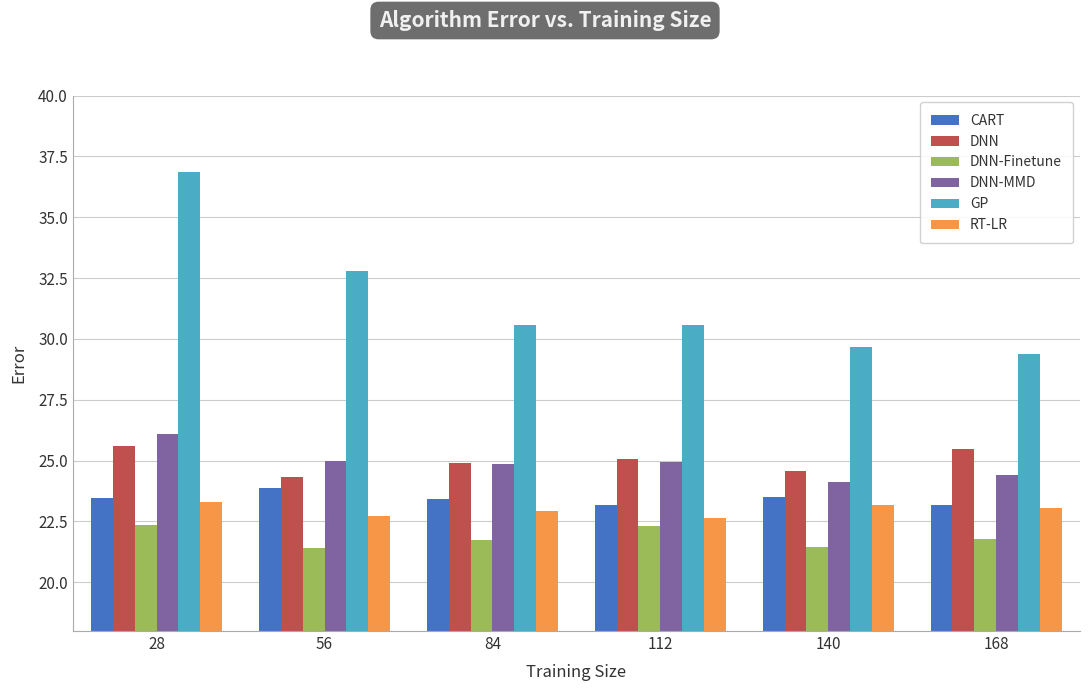

At which category is the sum across all series the highest?

28